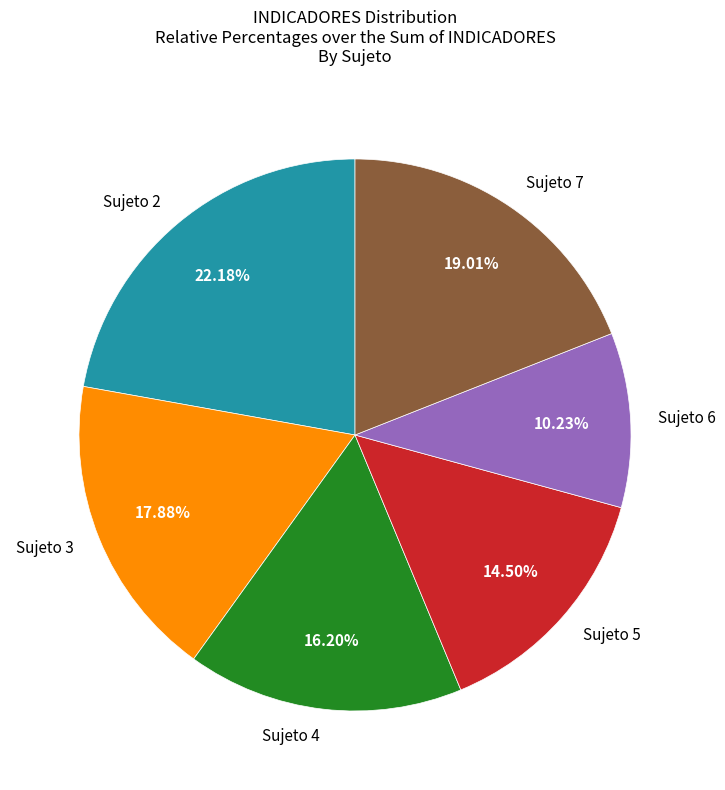

To the nearest percent, what is the difference between the largest and smallest slice percentages?

12%